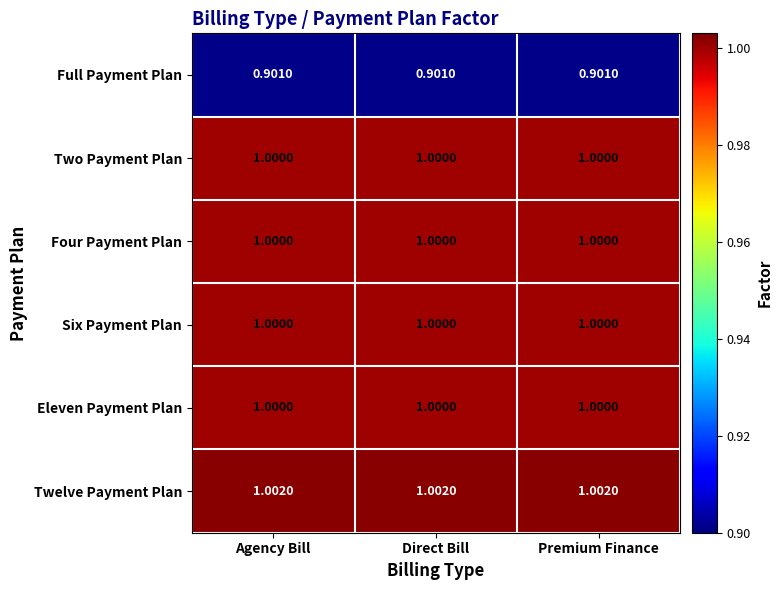

Which series has the largest total across all categories?

Twelve Payment Plan